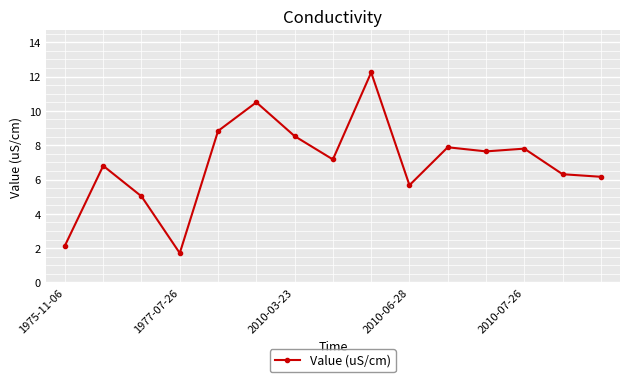

Does the chart have visible grid lines?

Yes